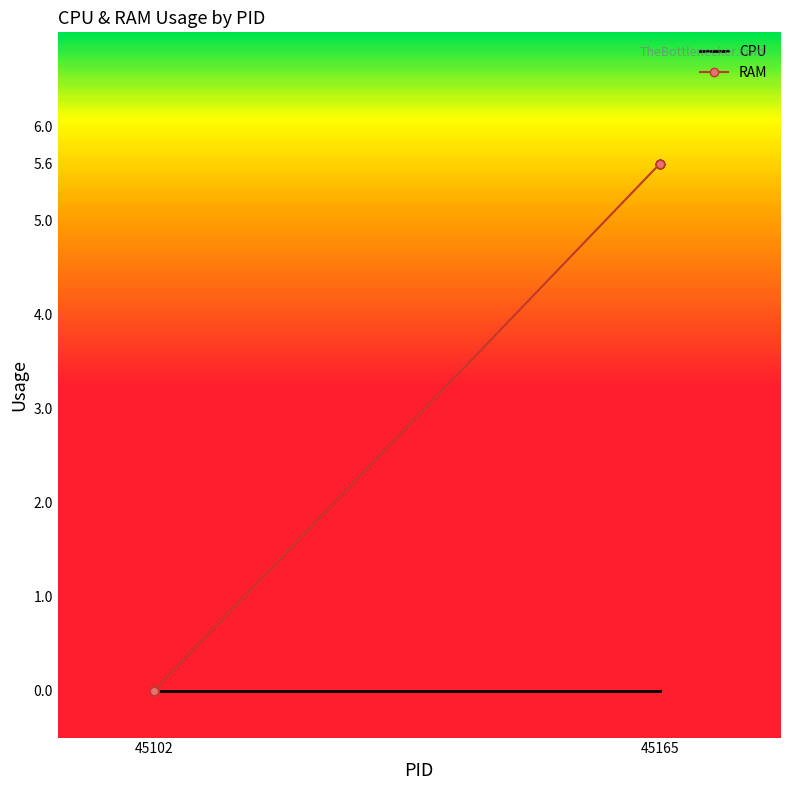

What are all the series names shown in the legend?

CPU, RAM